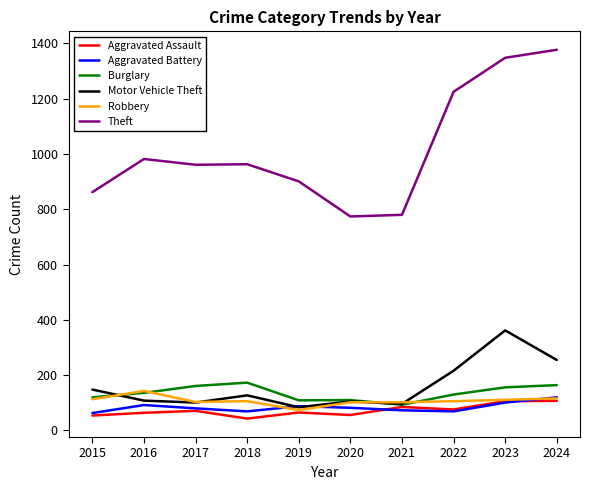

True or false: Aggravated Assault and Burglary cross at least once.

False